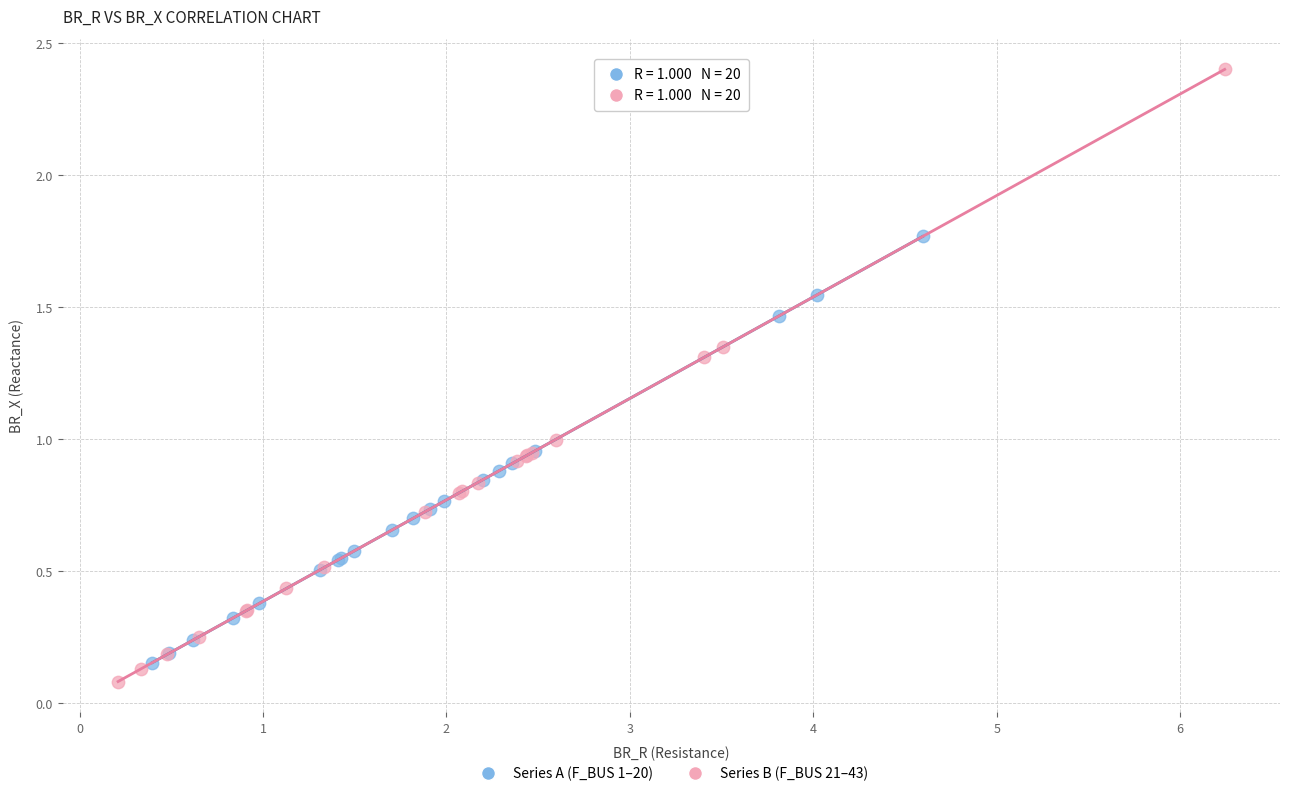

Which series has the widest spread of Y values?

Series B (F_BUS 21–43)